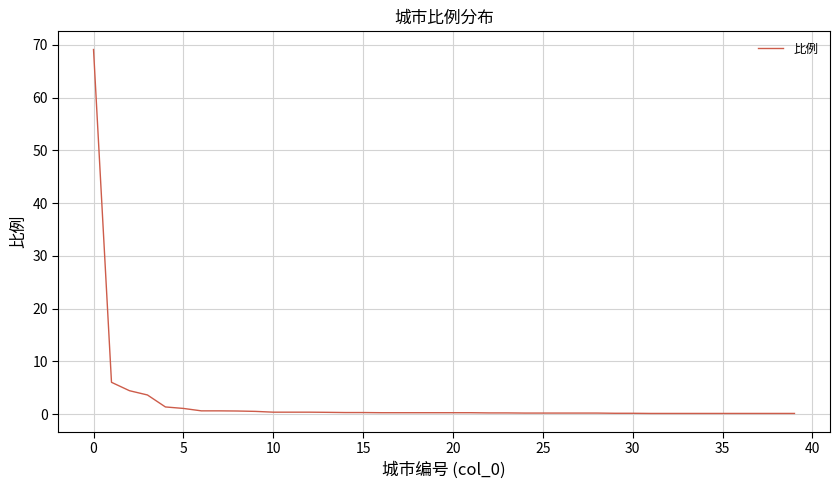

What is the maximum value shown in the chart?

69.1